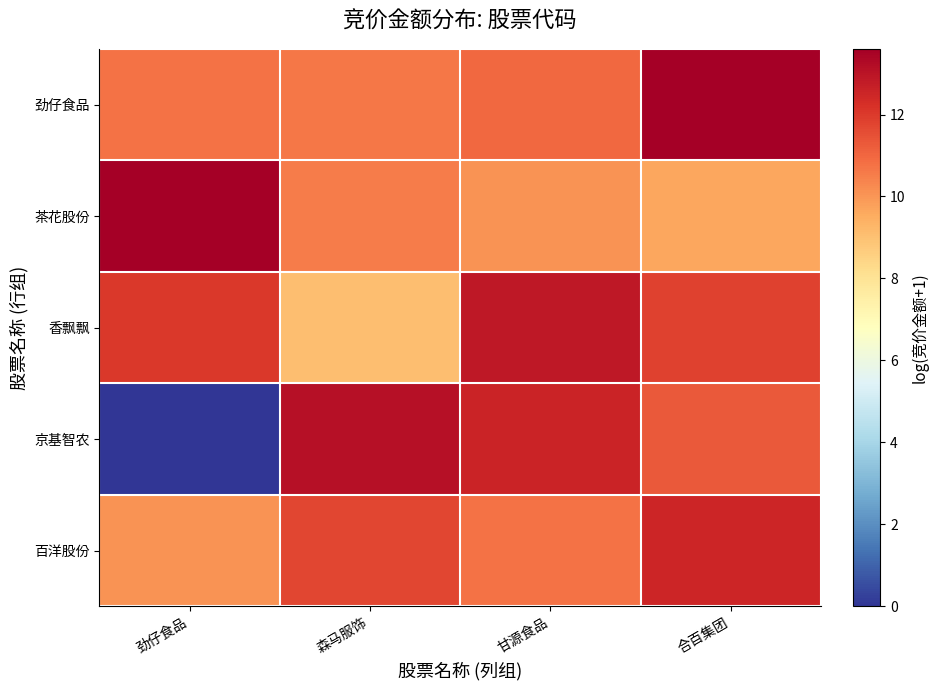

Reading left to right, extract all data points from this chart.

劲仔食品: 劲仔食品=10.7	森马服饰=10.6	甘源食品=11.0	合百集团=13.6
茶花股份: 劲仔食品=13.6	森马服饰=10.5	甘源食品=10.1	合百集团=9.7
香飘飘: 劲仔食品=12.0	森马服饰=9.1	甘源食品=12.9	合百集团=11.8
京基智农: 劲仔食品=0.0	森马服饰=13.1	甘源食品=12.6	合百集团=11.3
百洋股份: 劲仔食品=10.1	森马服饰=11.7	甘源食品=10.8	合百集团=12.5